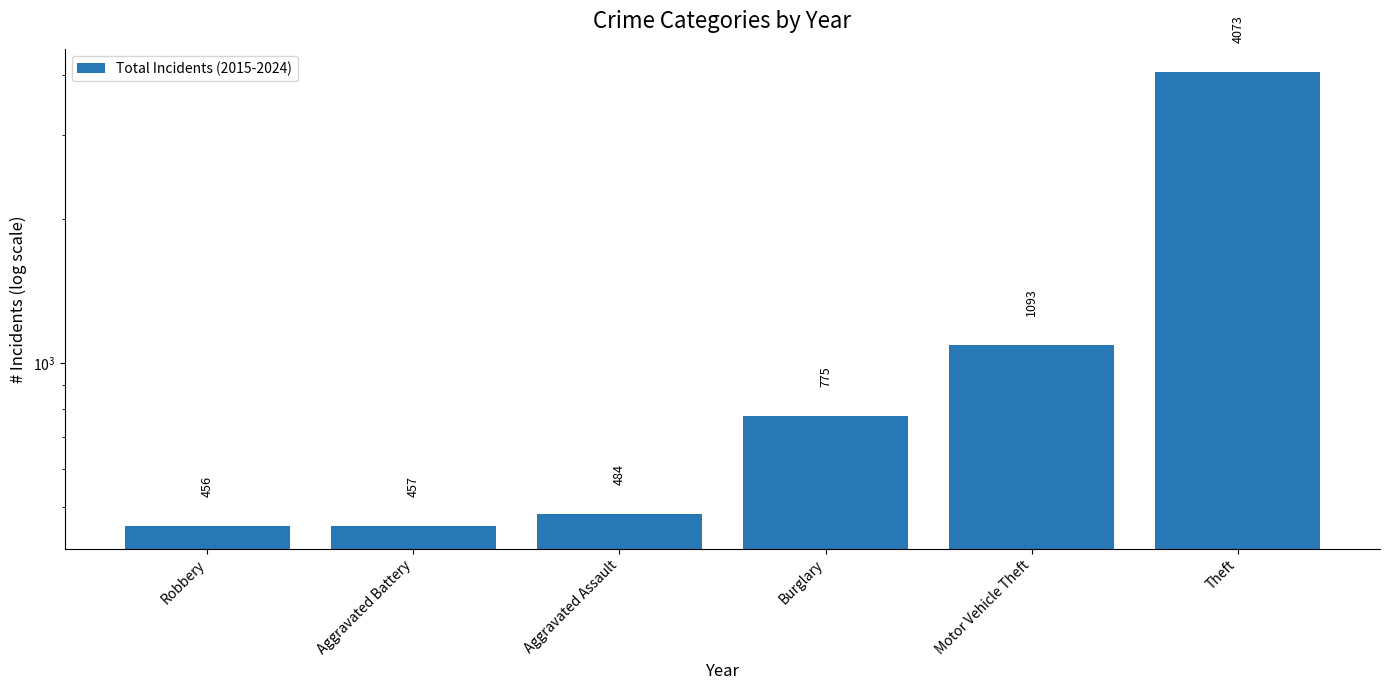

What is the ratio of the value at Burglary to the value at Aggravated Assault?

1.6